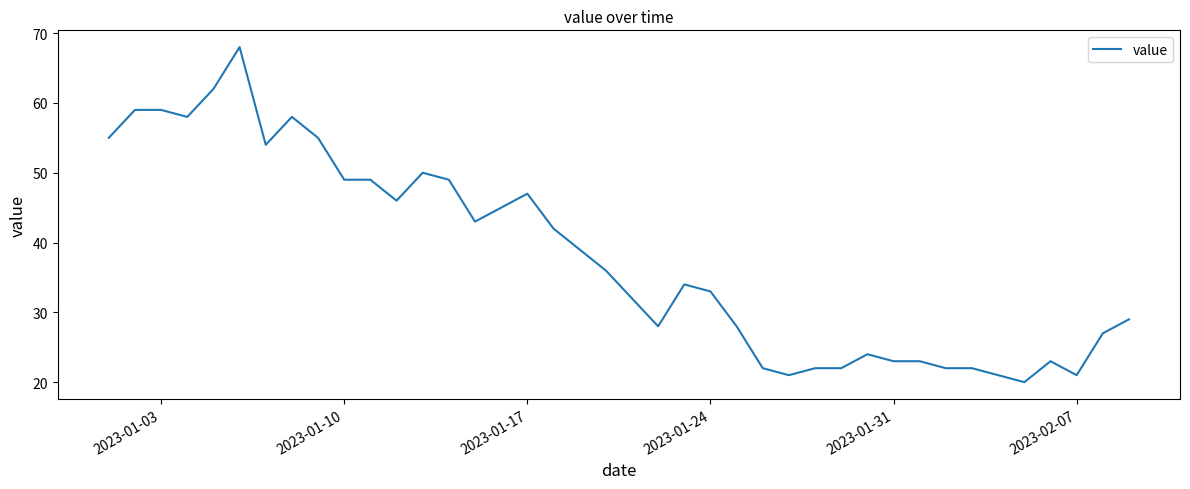

What is the greatest value displayed?

68